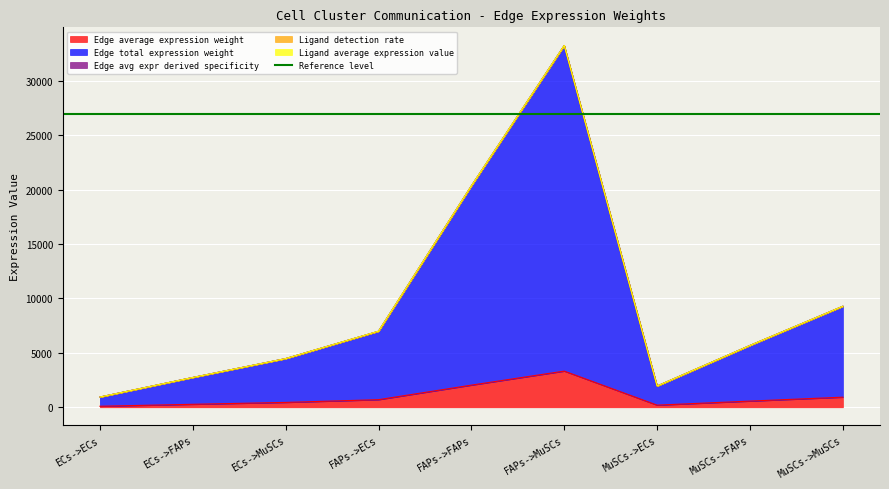

What value does the Edge average expression weight series have at FAPs->FAPs?

2034.5